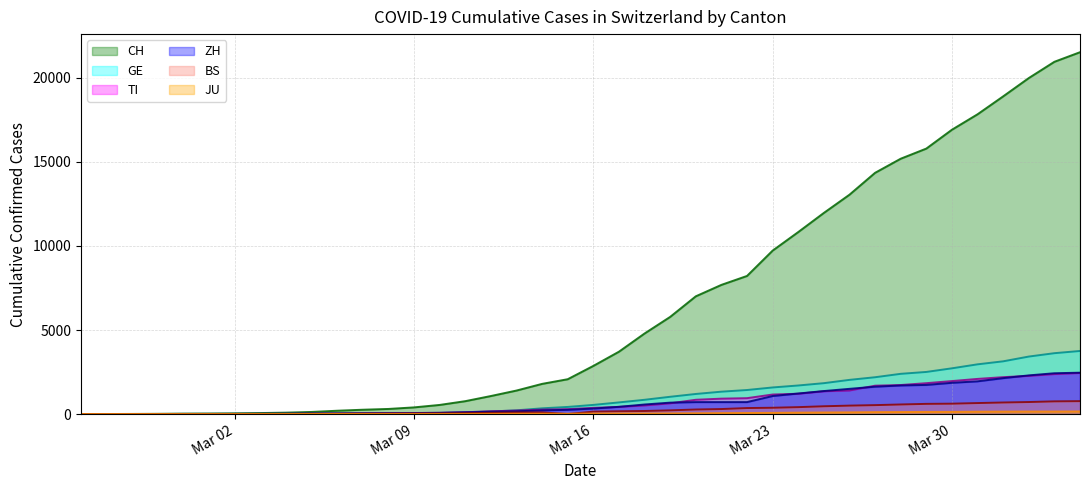

Is it true that JU equals 127 at 2020-03-25?

False